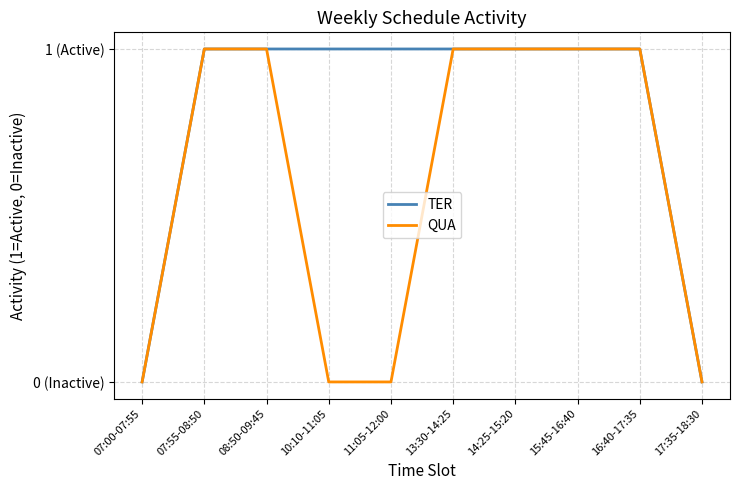

Reading left to right, transcribe all the data shown in this chart.

TER: 07:00-07:55=0	07:55-08:50=1	08:50-09:45=1	10:10-11:05=1	11:05-12:00=1	13:30-14:25=1	14:25-15:20=1	15:45-16:40=1	16:40-17:35=1	17:35-18:30=0
QUA: 07:00-07:55=0	07:55-08:50=1	08:50-09:45=1	10:10-11:05=0	11:05-12:00=0	13:30-14:25=1	14:25-15:20=1	15:45-16:40=1	16:40-17:35=1	17:35-18:30=0